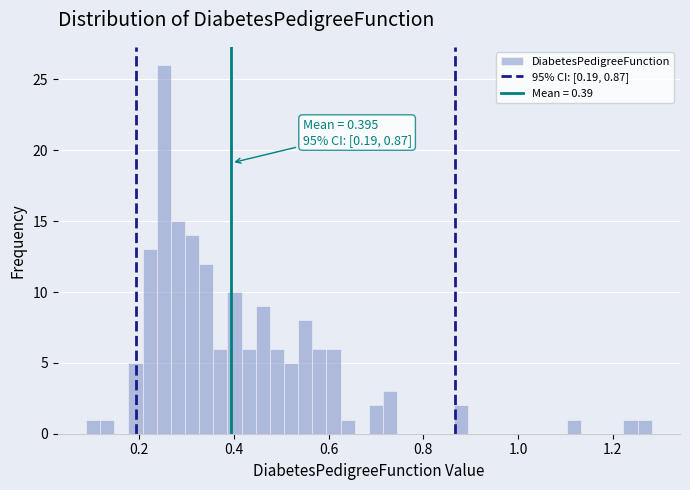

Read against the x-axis, roughly where is the centre of the tallest bar?

0.26